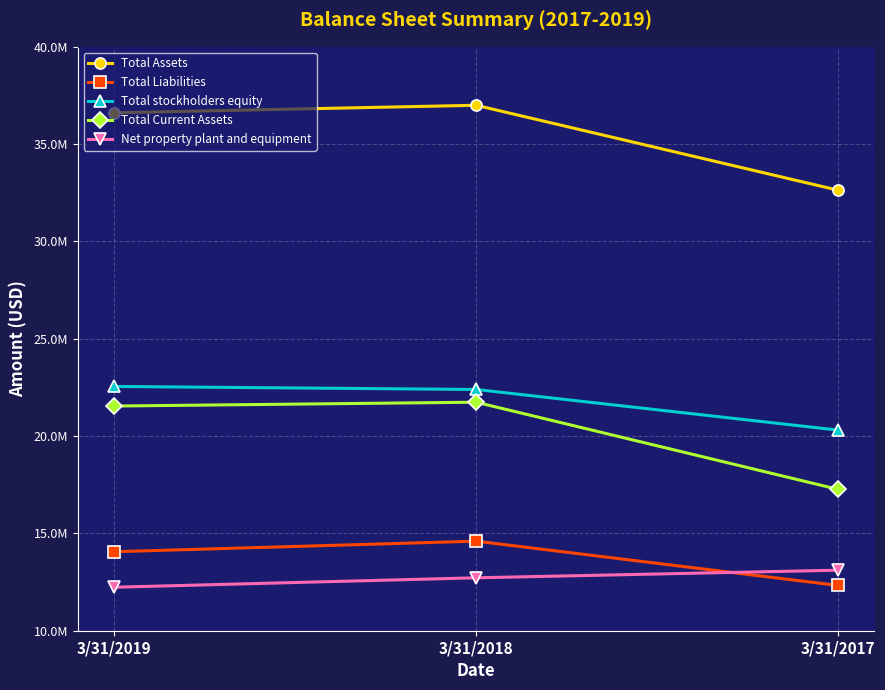

Which series has the widest spread of values?

Total Current Assets